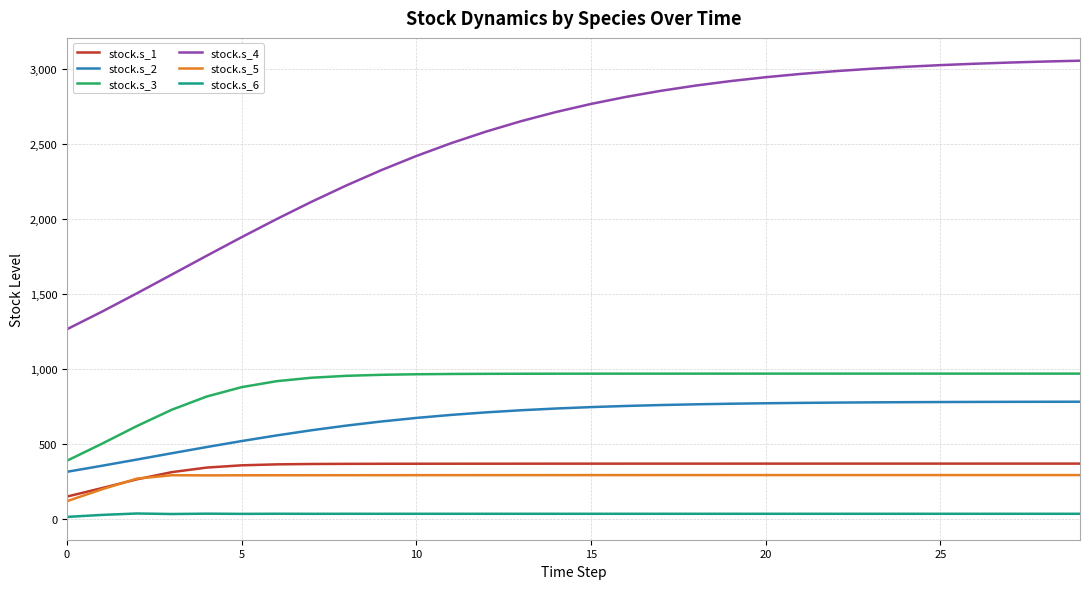

Which series has the largest total across all categories?

stock.s_4